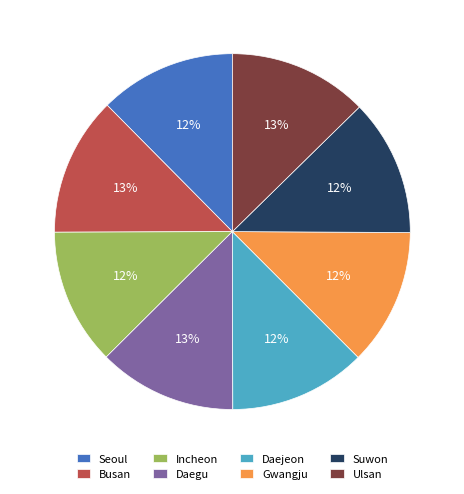

The Seoul slice represents 12% of the pie. True or false?

True